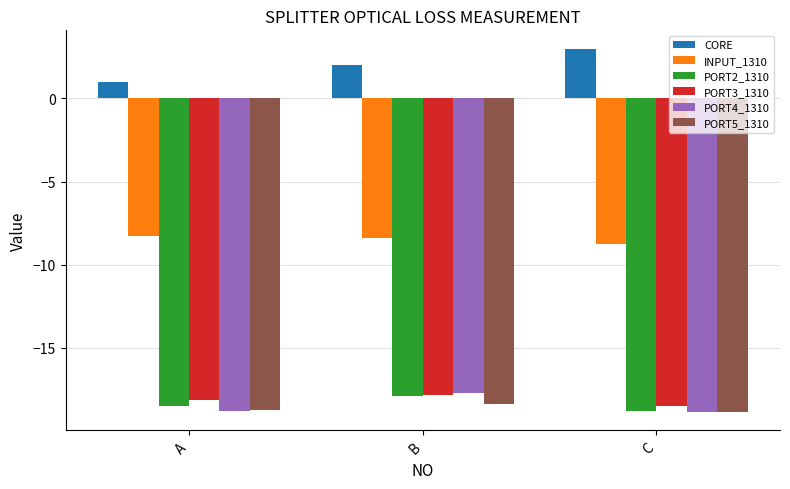

What is the sum of all PORT3_1310 values?

-54.4